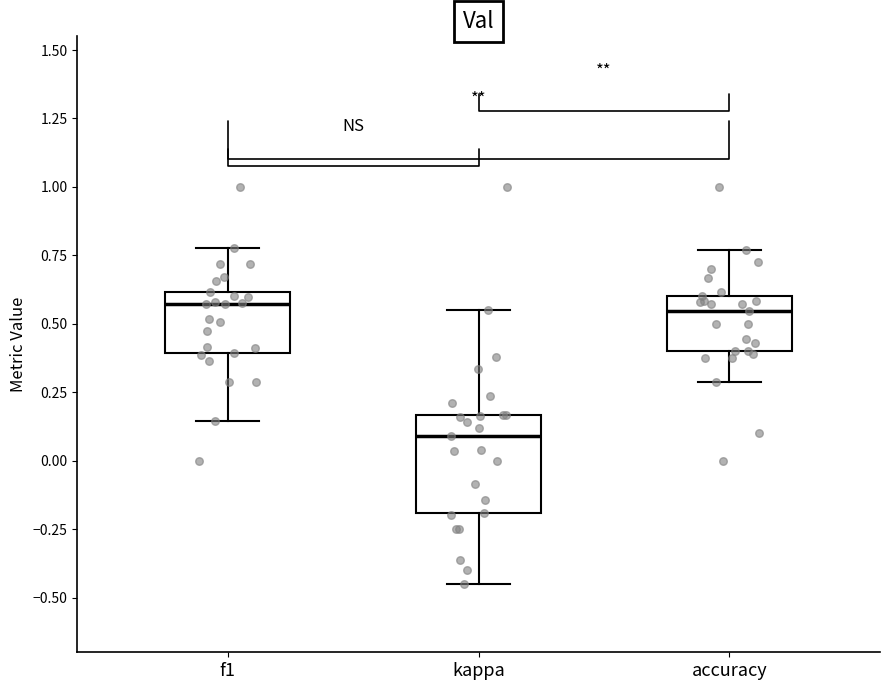

Which box's median line is the lowest?

kappa